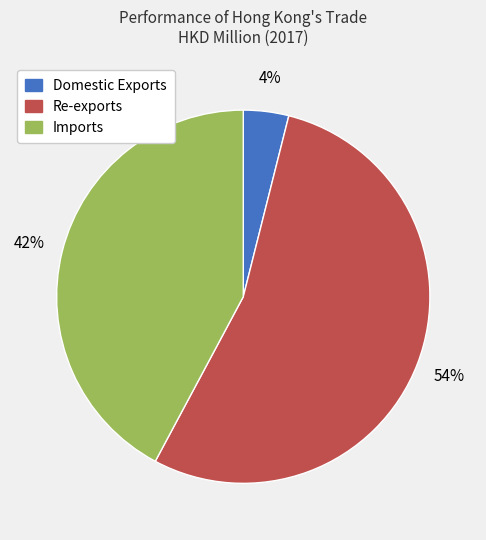

To the nearest percent, what is the difference between the Re-exports and Imports slice percentages?

12%